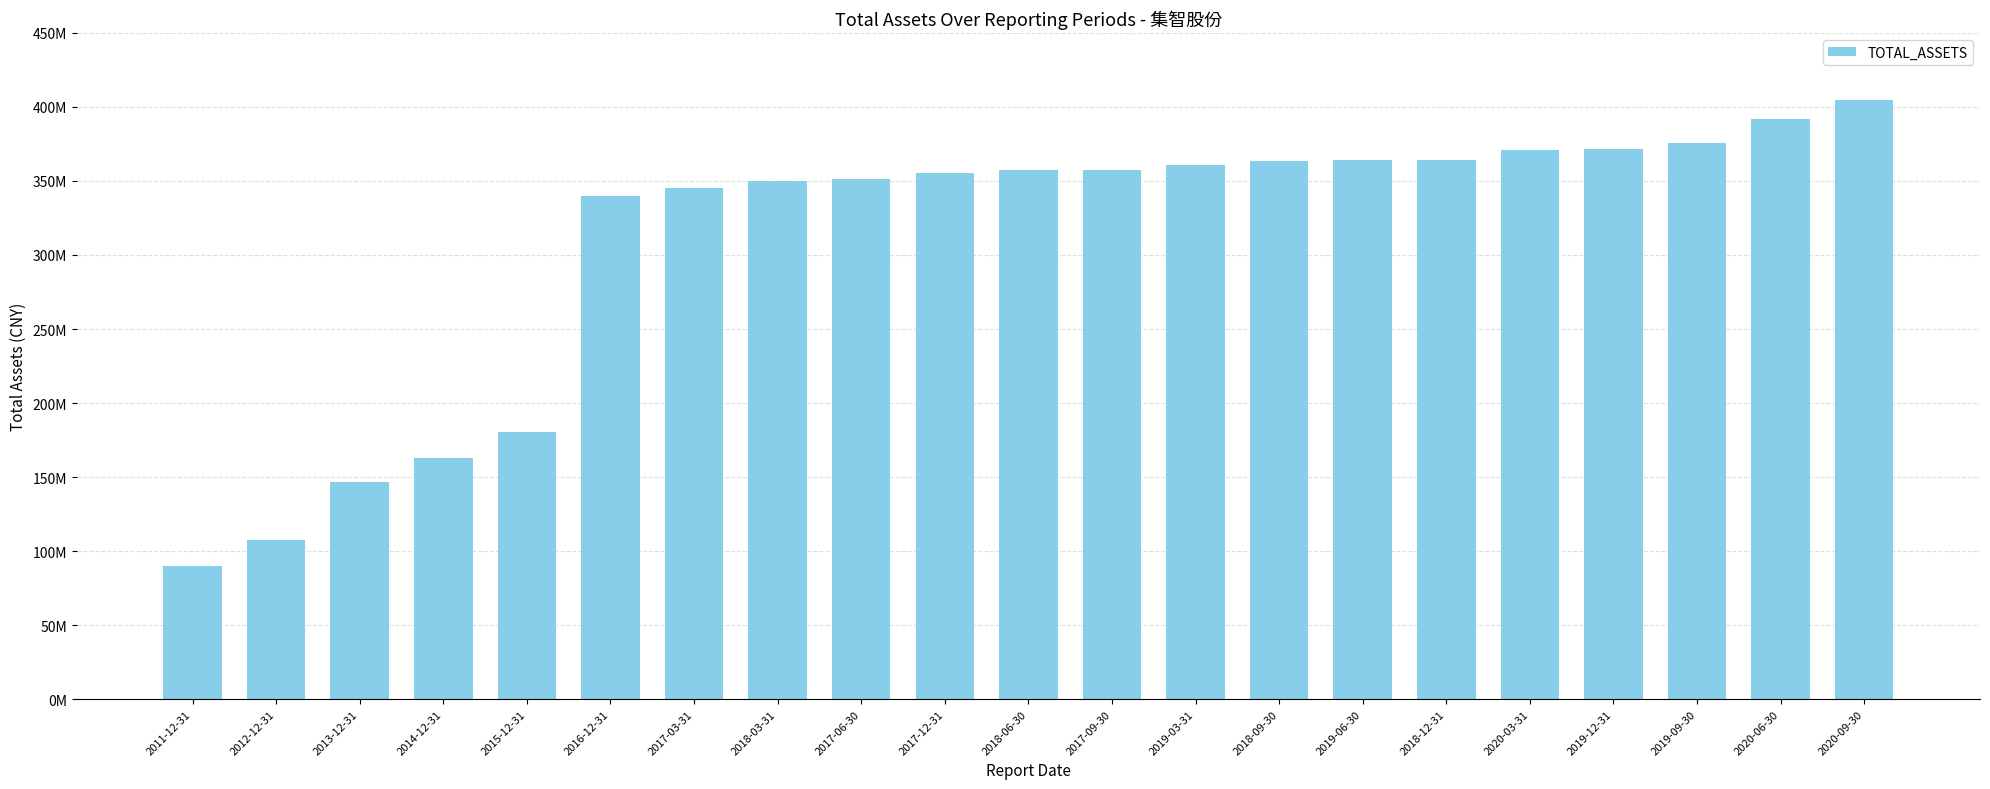

How many series are shown in this chart?

1